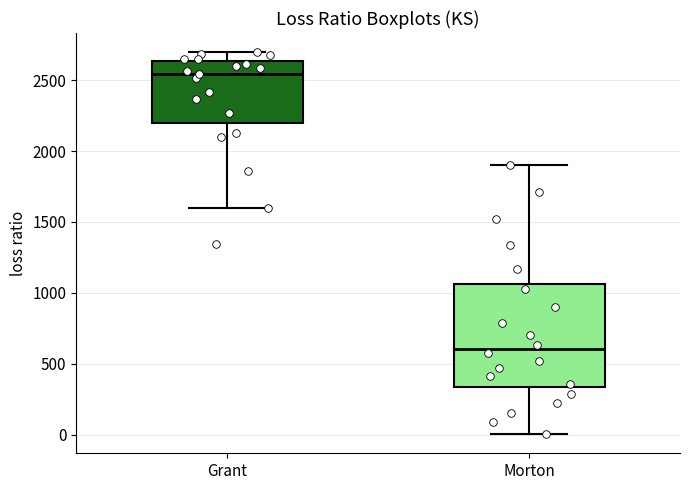

Which box is the tallest, from its lower edge to its upper edge?

Morton